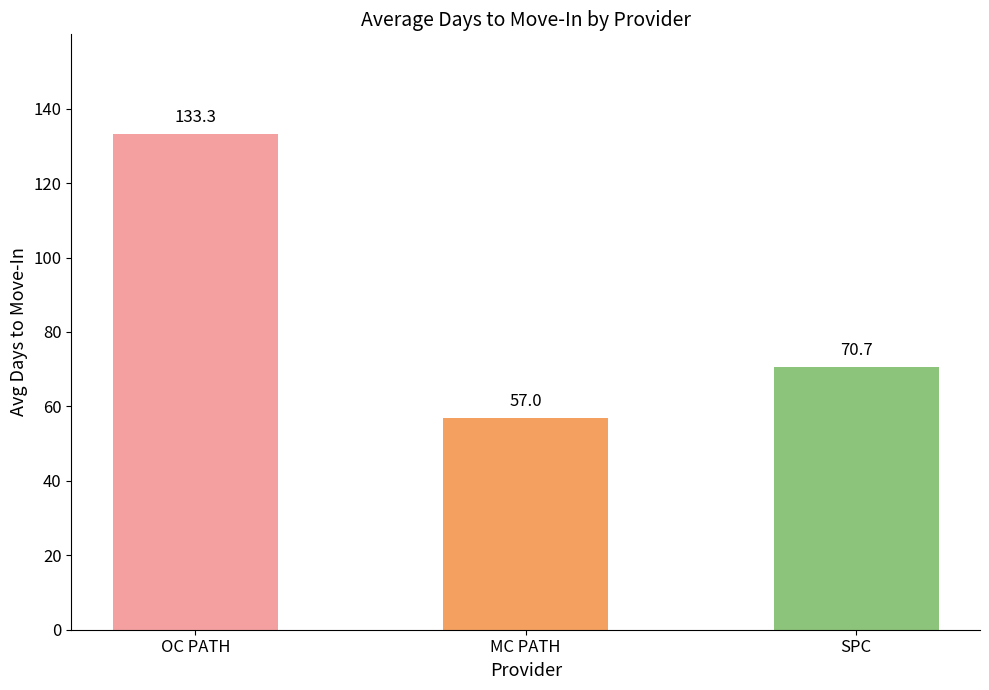

List the labels in order of value, smallest first.

MC PATH, SPC, OC PATH